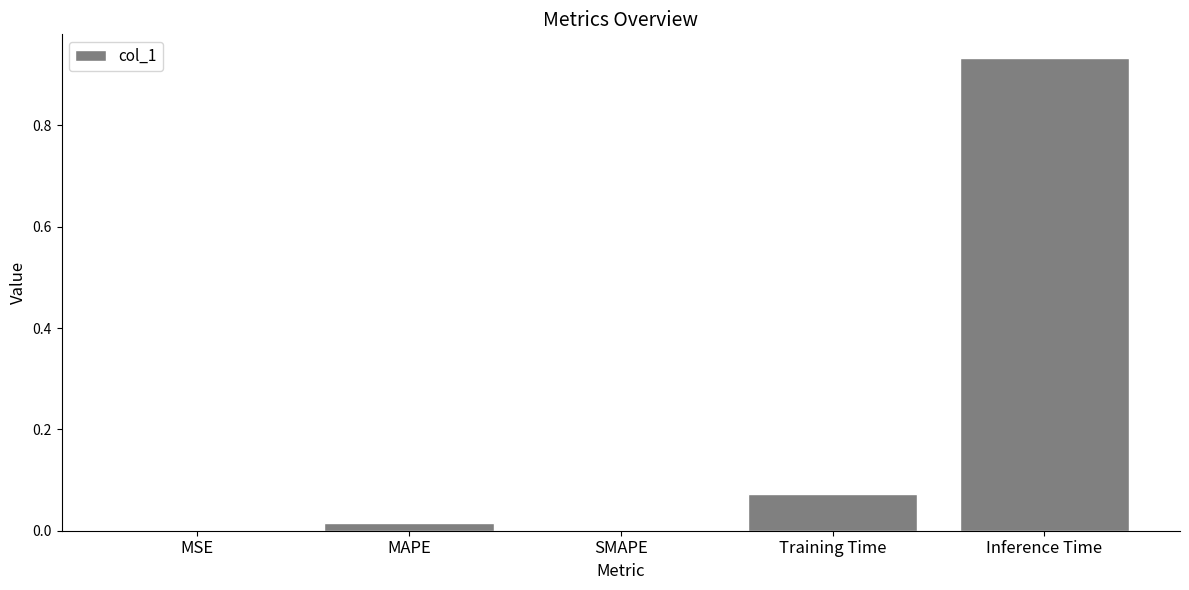

The value at MSE is 0.0. True or false?

True